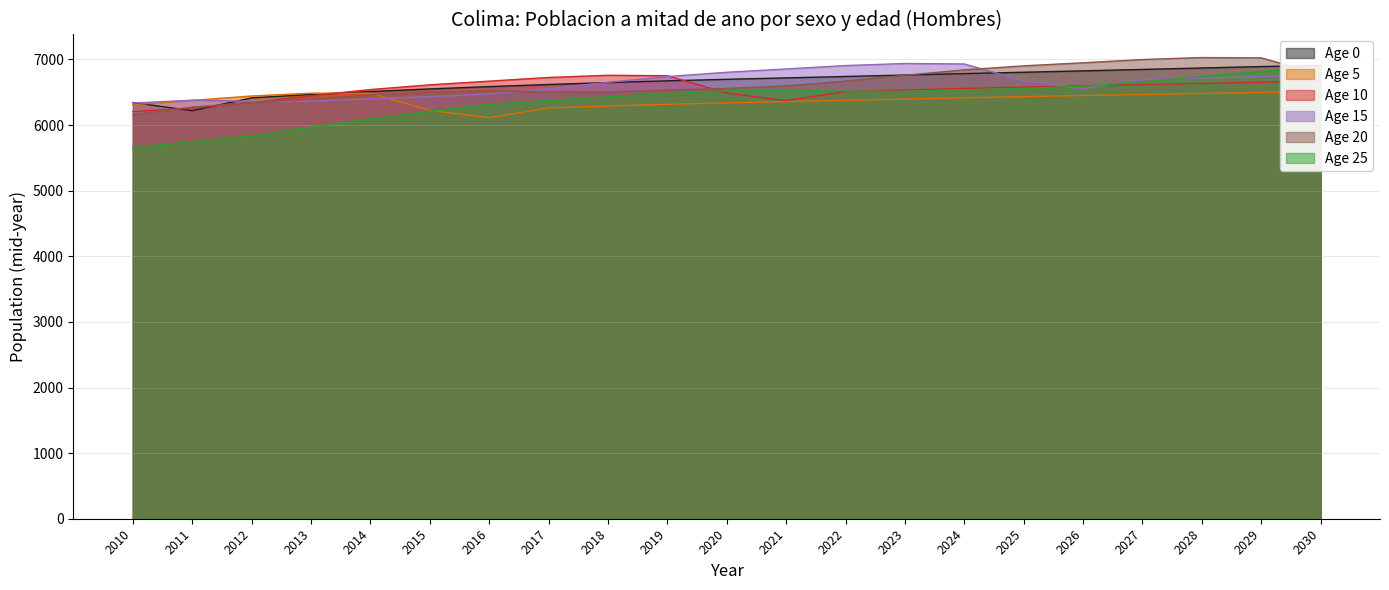

The Age 0 series shows 1864.0 at 2029. True or false?

False